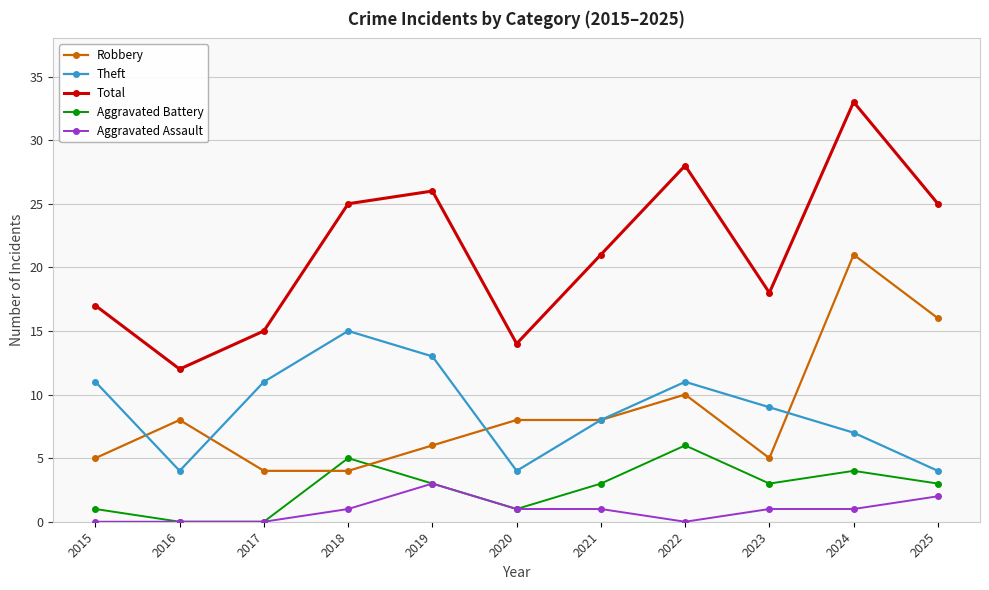

At how many categories does at least one series exceed 20?

6